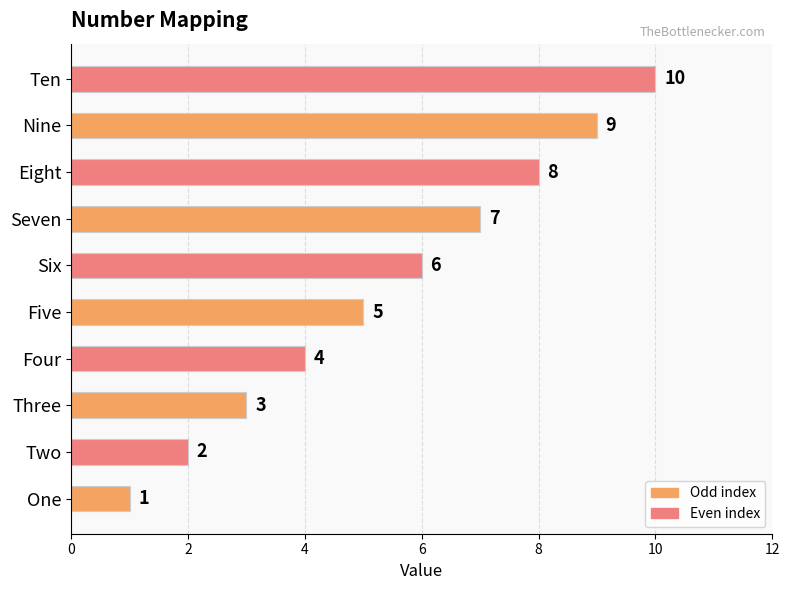

Rank the categories by value from lowest to highest.

One, Two, Three, Four, Five, Six, Seven, Eight, Nine, Ten